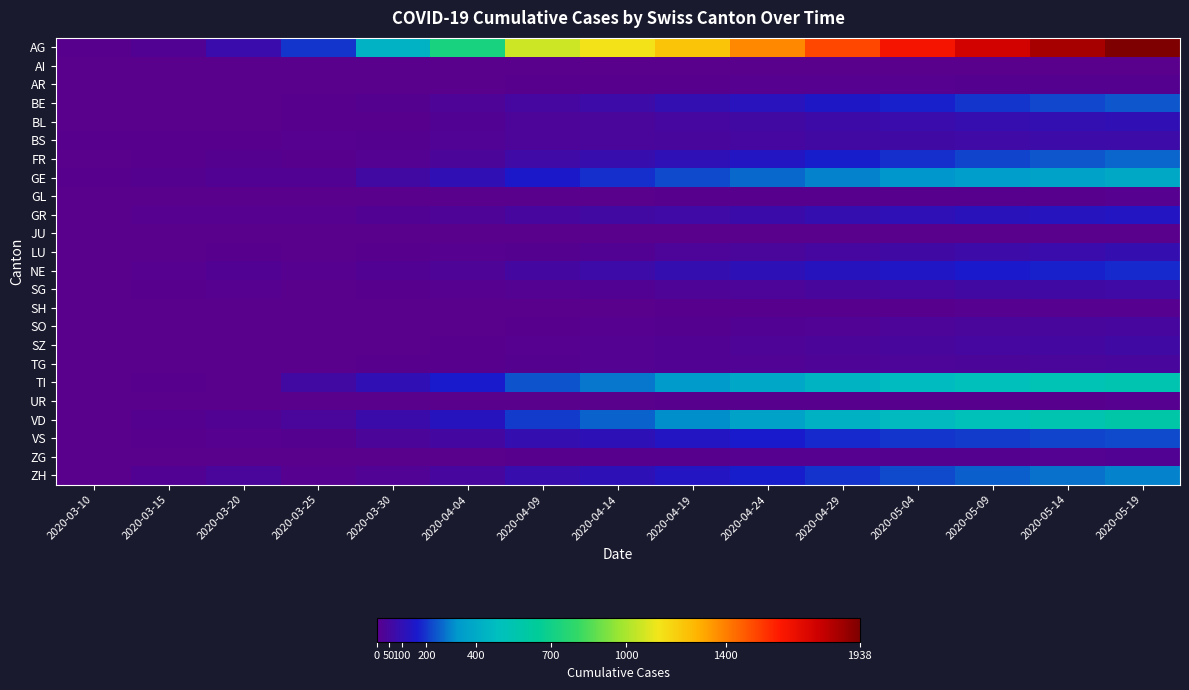

What is the maximum value shown in the chart?

1938